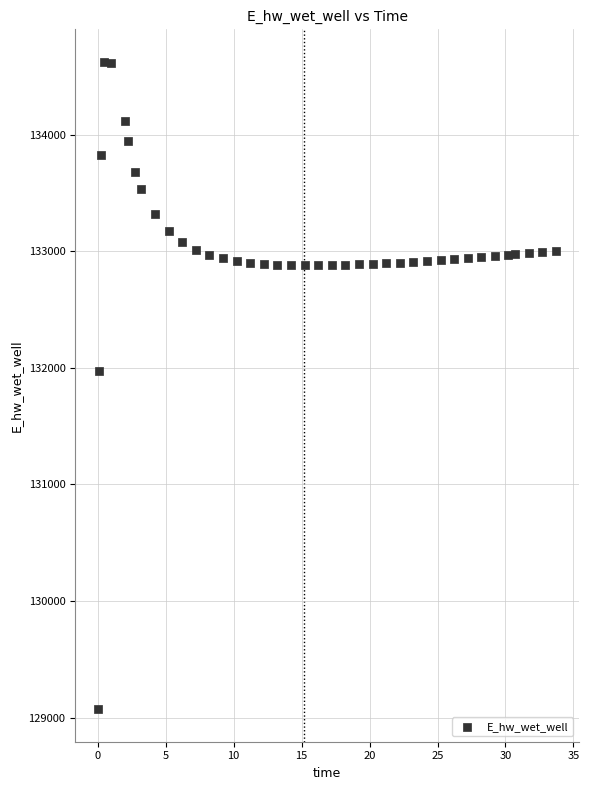

What Y value in the scatter plot is closest to 131849?

131970.0